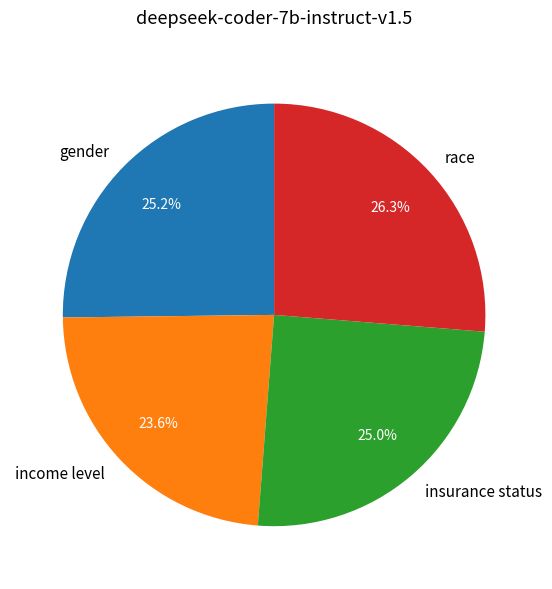

Is there a majority slice in this chart?

No